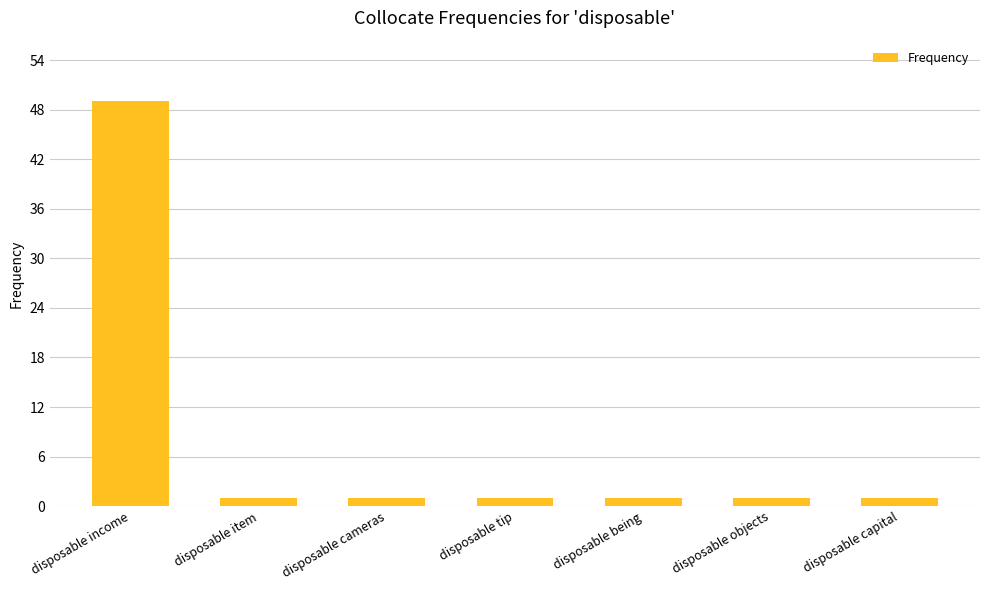

The chart shows a value of 1 at disposable tip. True or false?

True